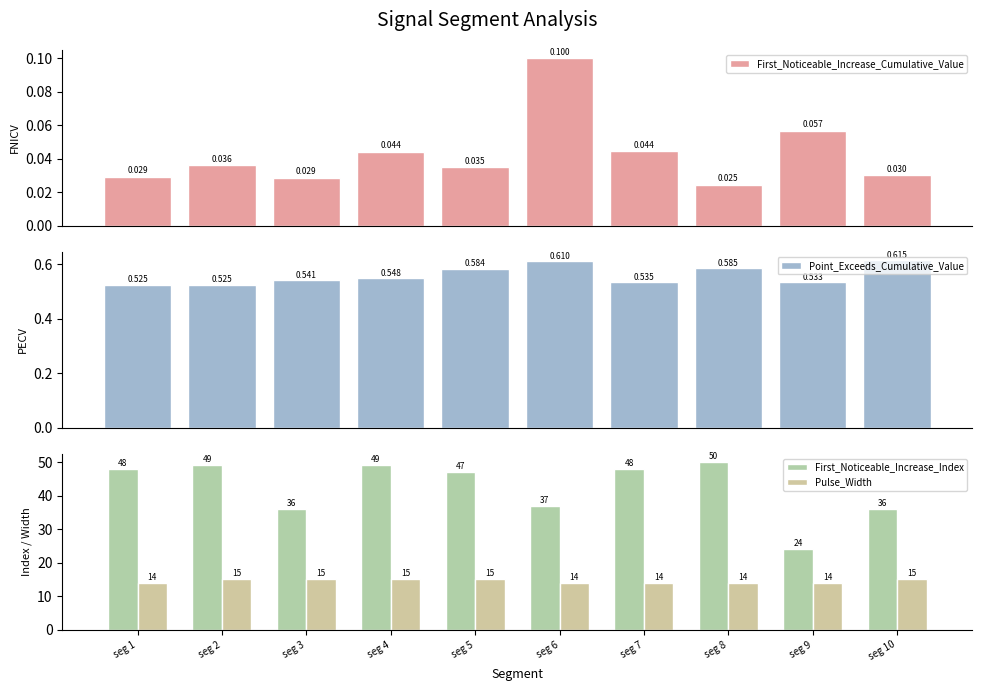

Reading left to right, extract all data points from this chart.

First_Noticeable_Increase_Cumulative_Value: seg 1=0.0	seg 2=0.0	seg 3=0.0	seg 4=0.0	seg 5=0.0	seg 6=0.1	seg 7=0.0	seg 8=0.0	seg 9=0.1	seg 10=0.0
Point_Exceeds_Cumulative_Value: seg 1=0.5	seg 2=0.5	seg 3=0.5	seg 4=0.5	seg 5=0.6	seg 6=0.6	seg 7=0.5	seg 8=0.6	seg 9=0.5	seg 10=0.6
First_Noticeable_Increase_Index: seg 1=48.0	seg 2=49.0	seg 3=36.0	seg 4=49.0	seg 5=47.0	seg 6=37.0	seg 7=48.0	seg 8=50.0	seg 9=24.0	seg 10=36.0
Pulse_Width: seg 1=14.0	seg 2=15.0	seg 3=15.0	seg 4=15.0	seg 5=15.0	seg 6=14.0	seg 7=14.0	seg 8=14.0	seg 9=14.0	seg 10=15.0